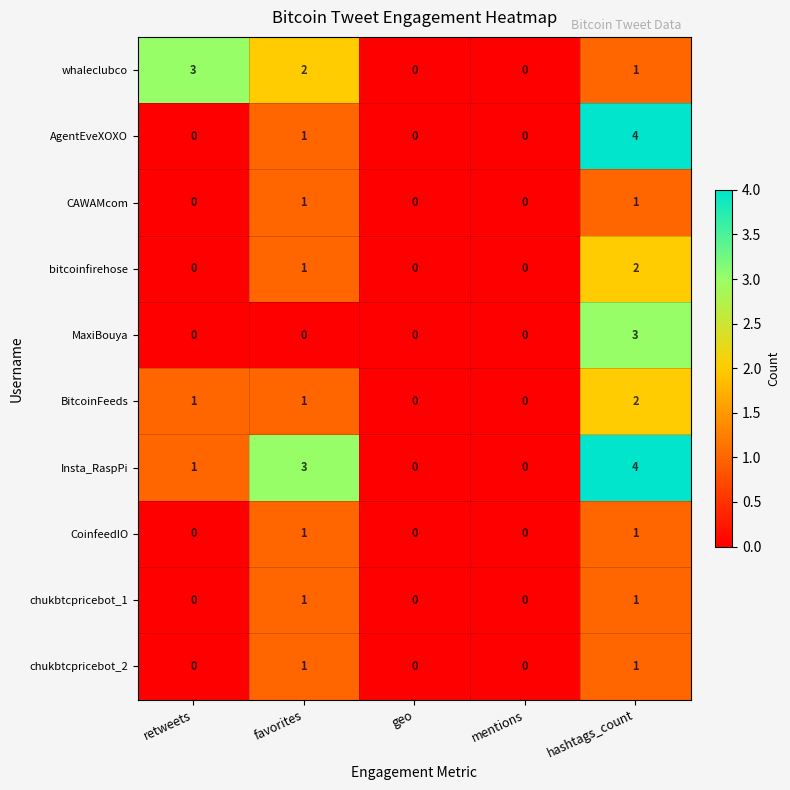

Where is AgentEveXOXO nearest to the value 2?

favorites